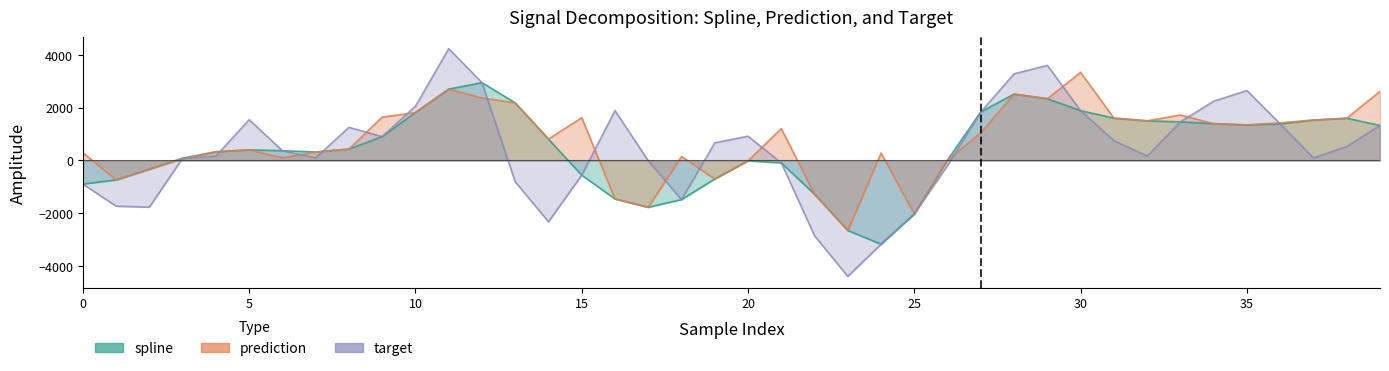

True or false: prediction and spline cross at least once.

False